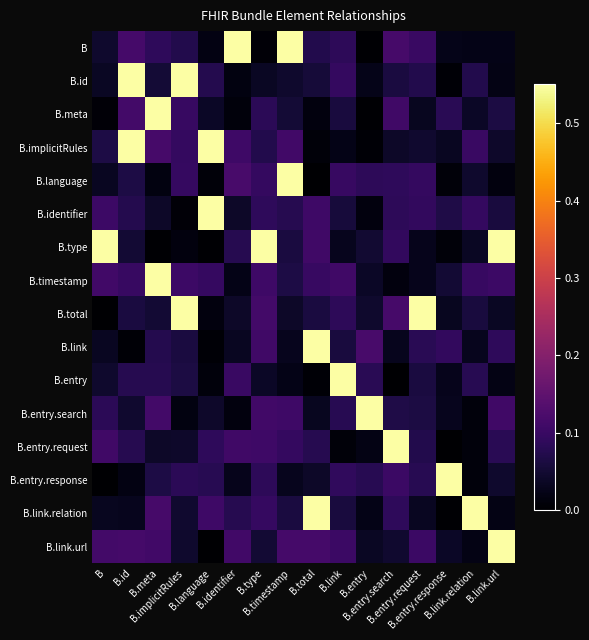

At how many categories does at least one series exceed 0?

16